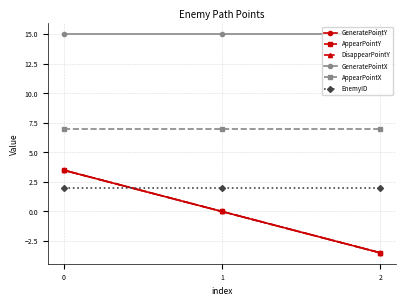

Does the chart have visible grid lines?

Yes